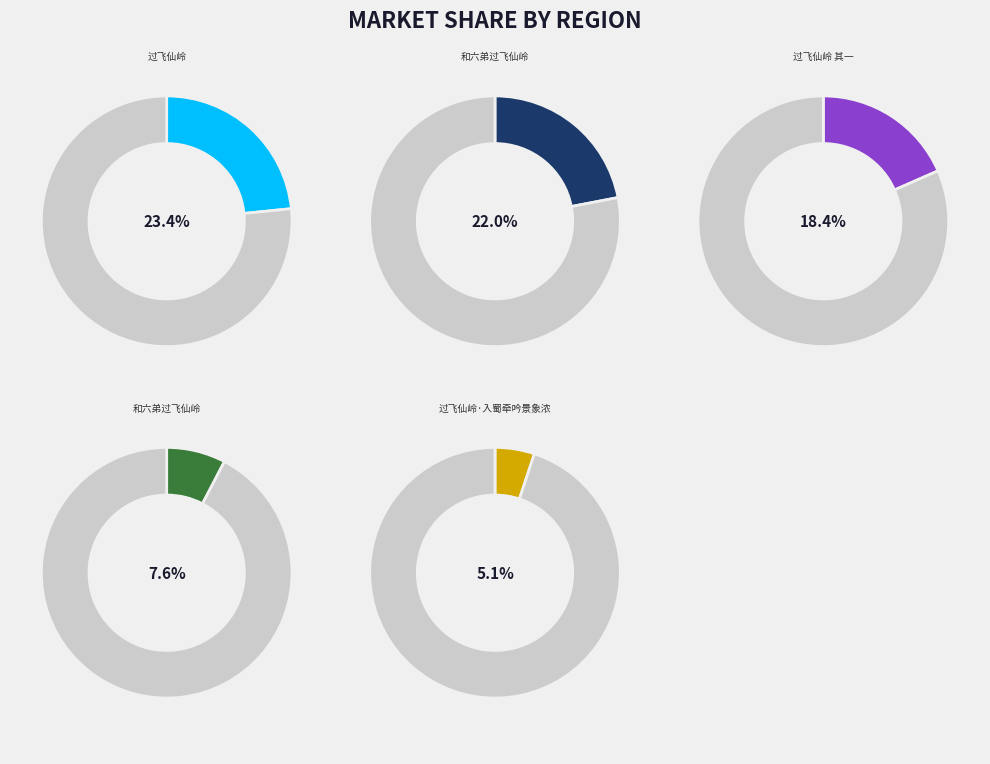

Does any single category account for the majority?

No